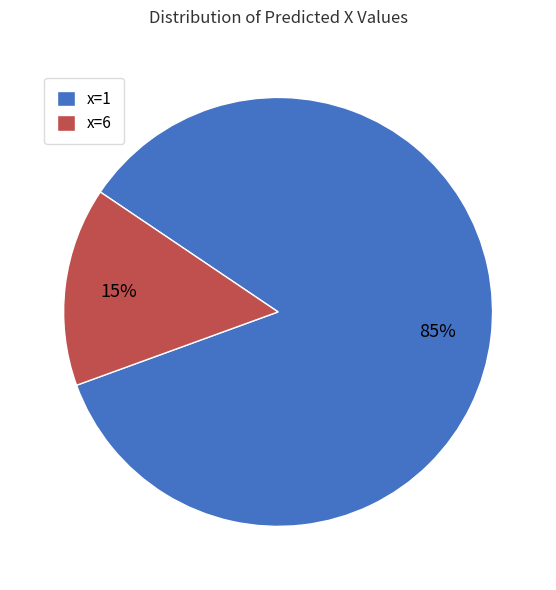

Rank the categories by value from lowest to highest.

x=6, x=1